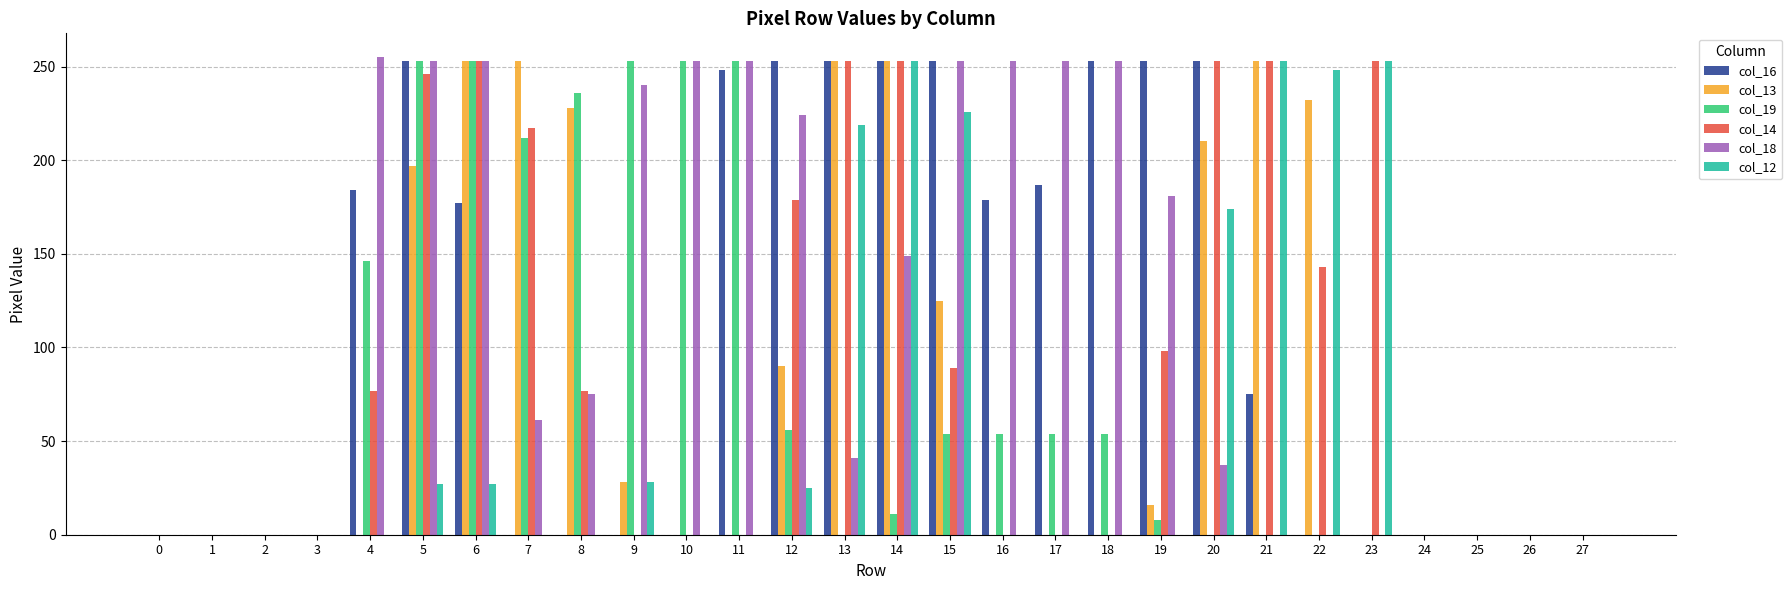

What are all the series names shown in the legend?

col_16, col_13, col_19, col_14, col_18, col_12